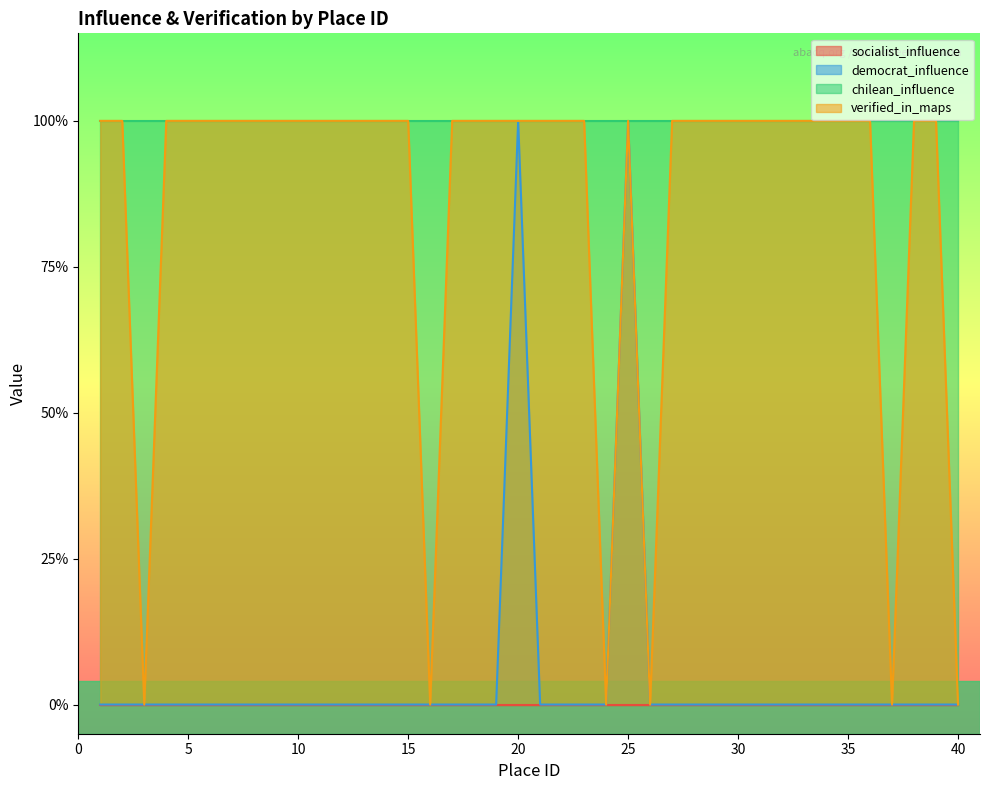

Reading right to left, extract all data points from this chart.

democrat_influence: 0	0	0	0	0	0	0	0	0	0	0	0	0	0	0	1	0	0	0	0	1	0	0	0	0	0	0	0	0	0	0	0	0	0	0	0	0	0	0	0
verified_in_maps: 0	1	1	0	1	1	1	1	1	1	1	1	1	1	0	1	0	1	1	1	1	1	1	1	0	1	1	1	1	1	1	1	1	1	1	1	1	0	1	1